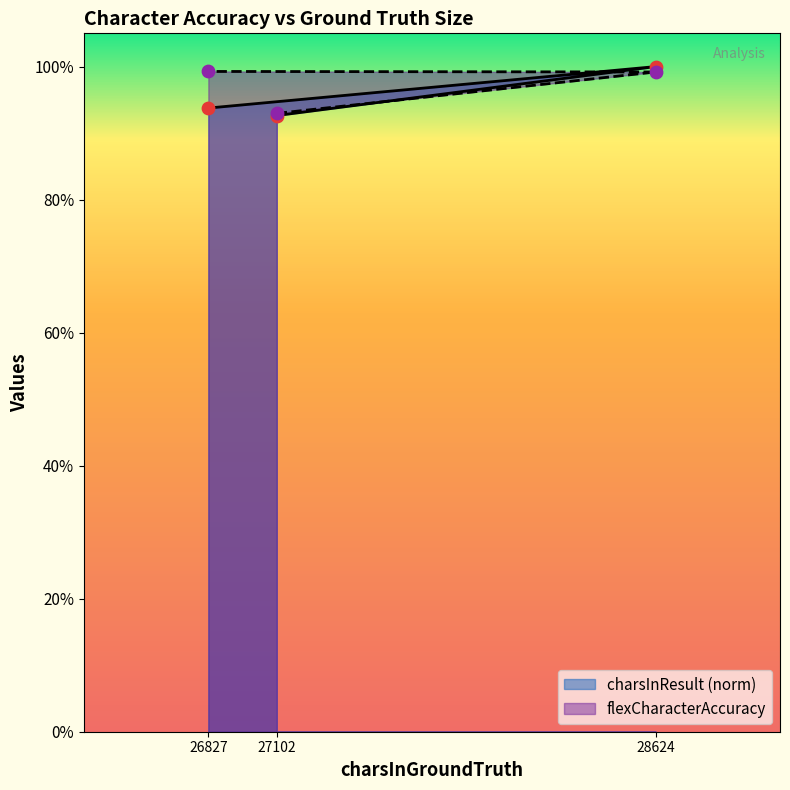

What are all the series names shown in the legend?

charsInResult, flexCharacterAccuracy